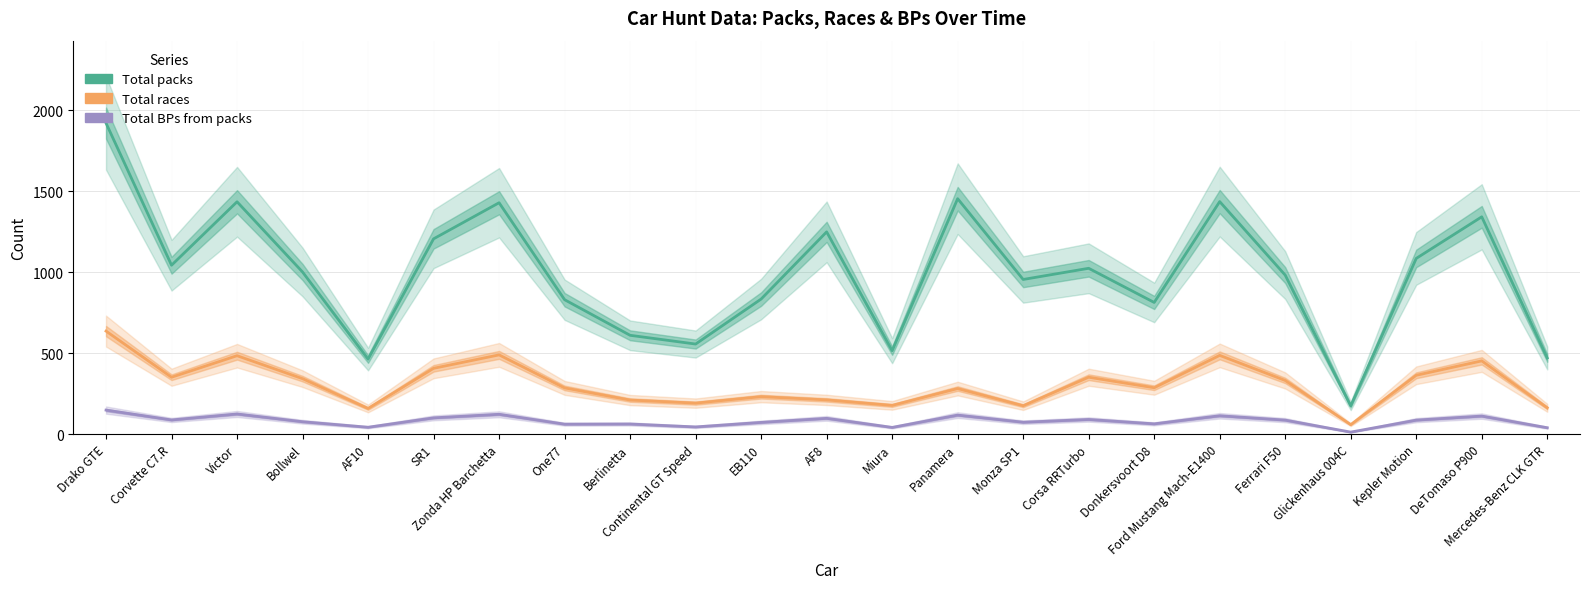

How many interior local peaks does the Total packs series have?

7